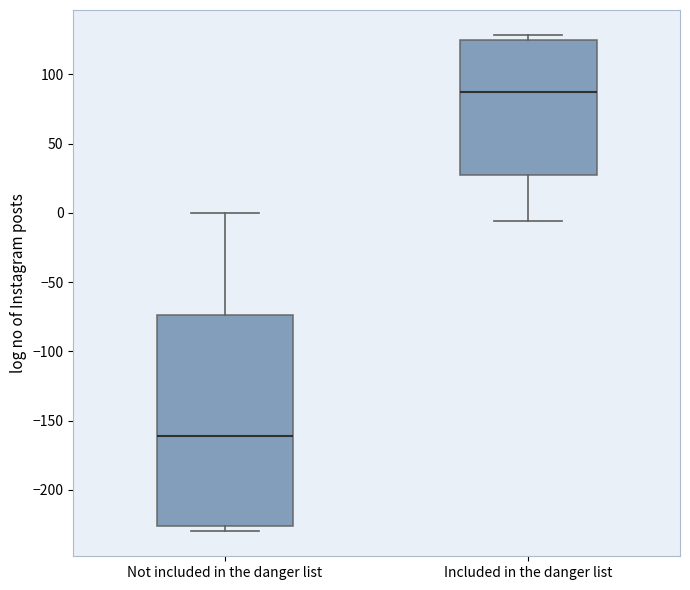

Comparing the boxes themselves (not the whiskers), which one is the tallest?

Not included in the danger list